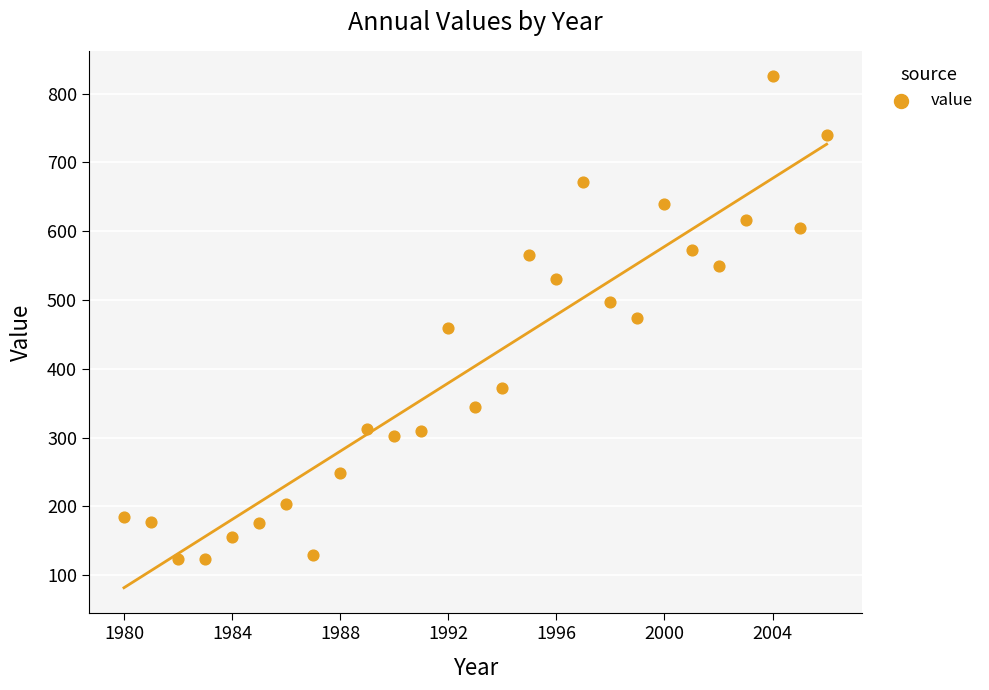

What is the range of Y values (max minus min)?

701